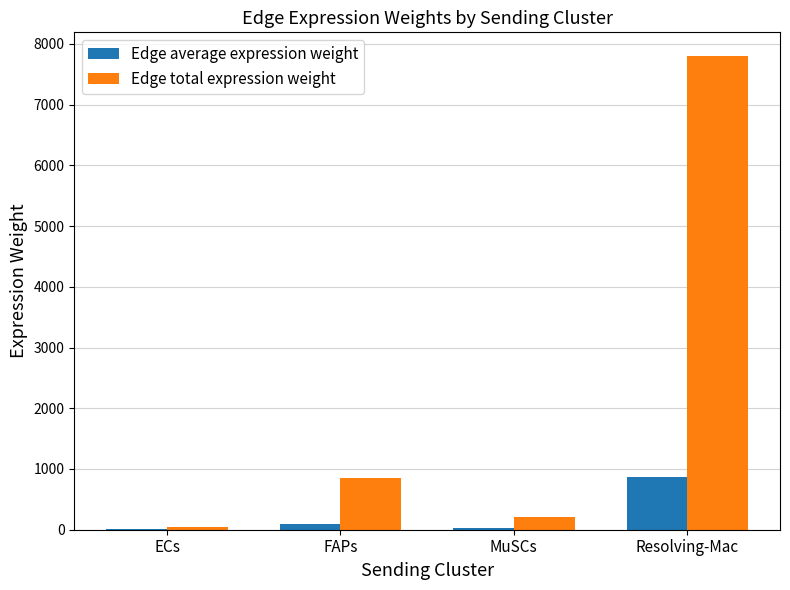

Which series changed the most between MuSCs and Resolving-Mac?

Edge total expression weight